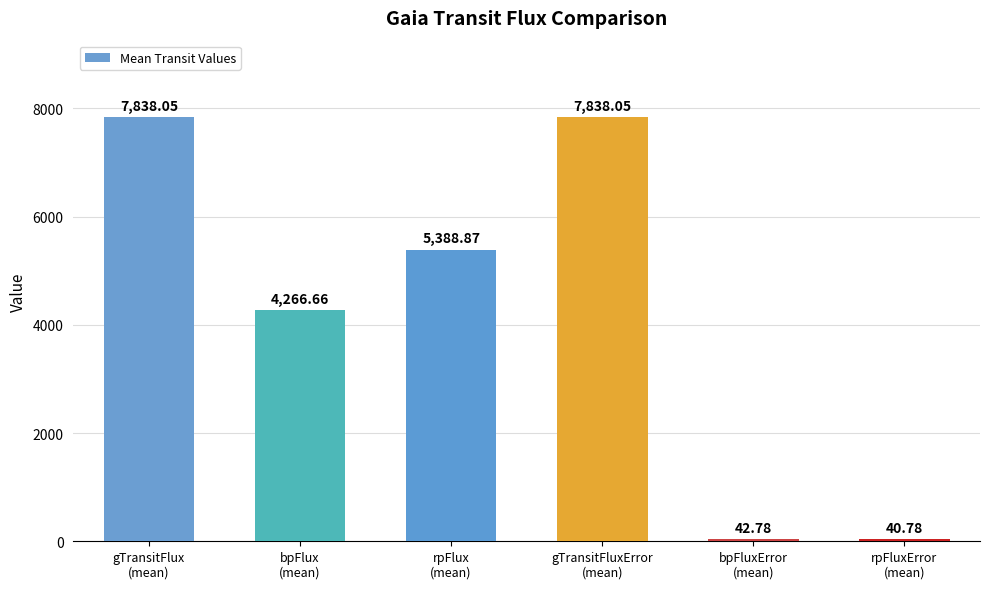

What is the ratio of the value at rpFlux
(mean) to the value at gTransitFluxError
(mean)?

0.7